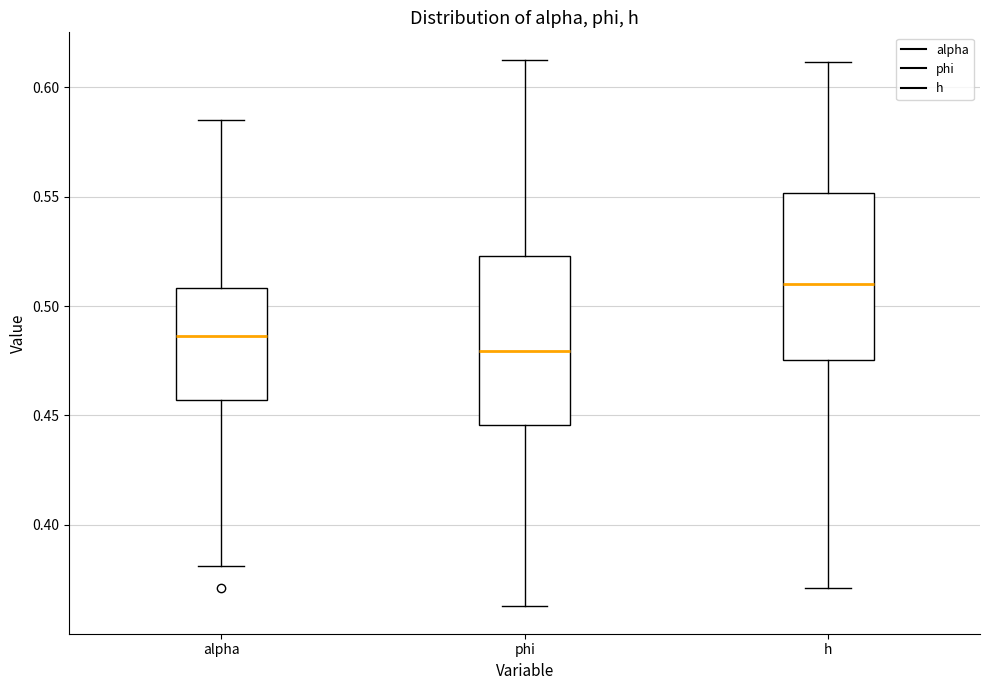

Where is the upper edge of the box for h on the y-axis? The values are not printed on the chart, so give them approximately, as read against the axis.

0.550